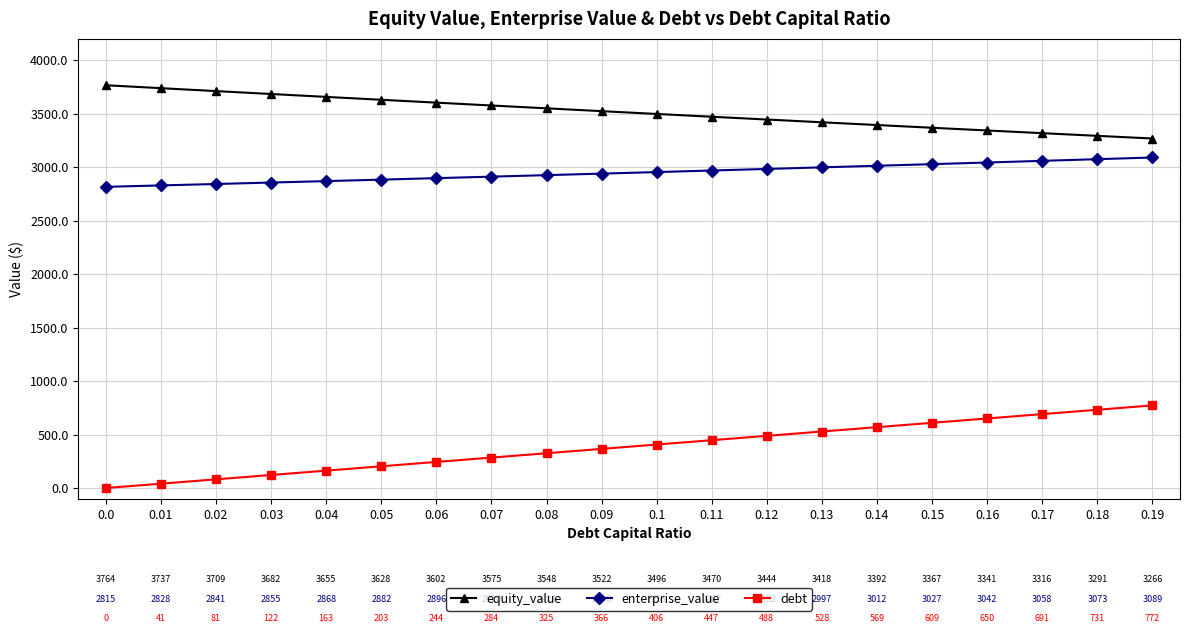

True or false: enterprise_value has a value of 2868.4 at 0.04.

True